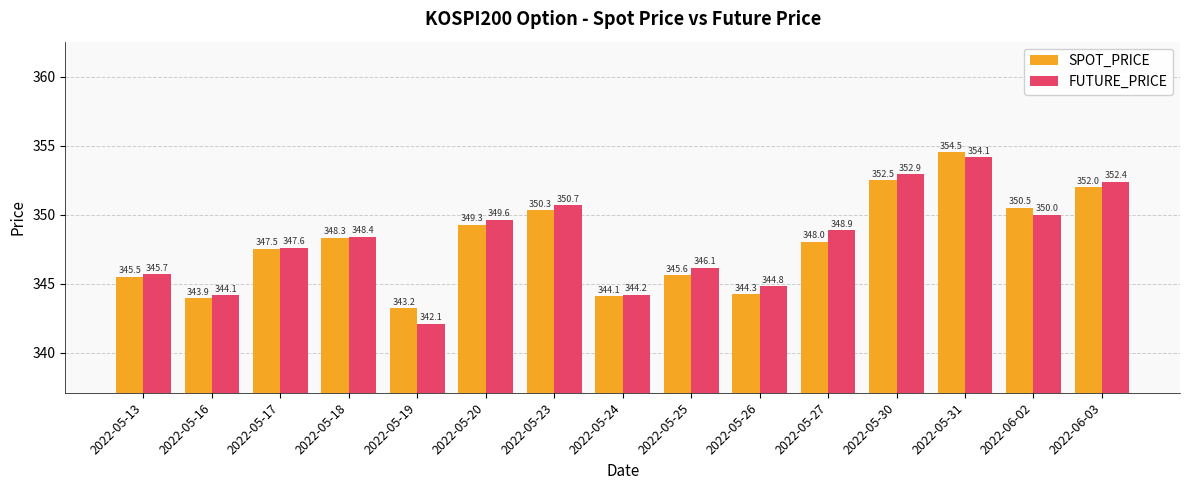

What is the highest value of the SPOT_PRICE series?

354.5